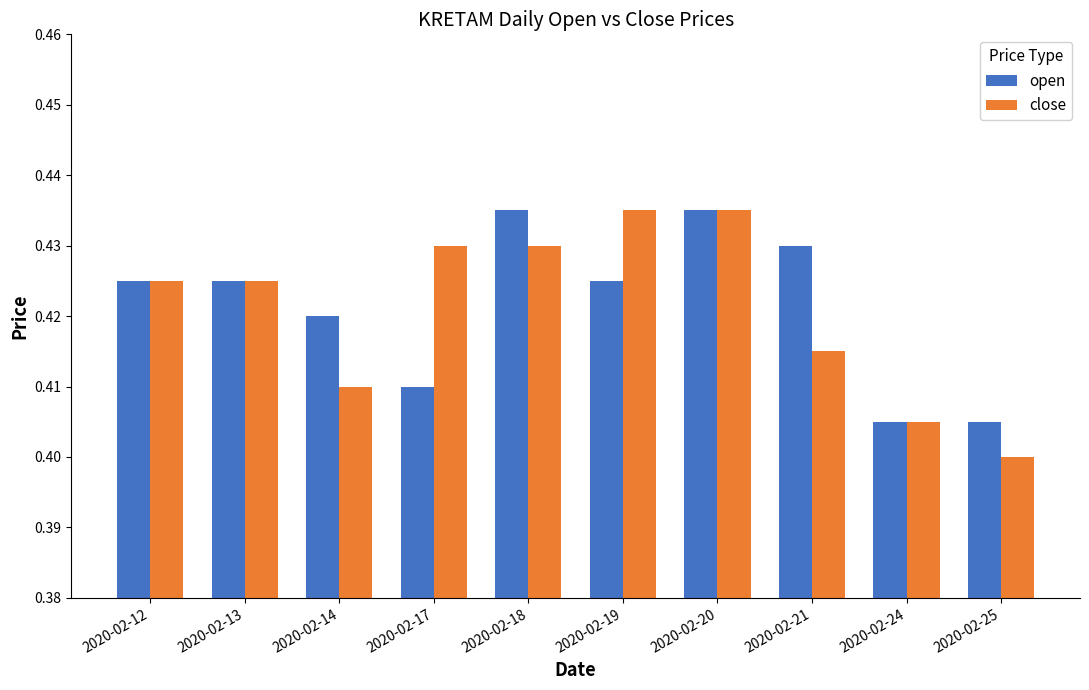

How many open values are between 0 and 1?

10